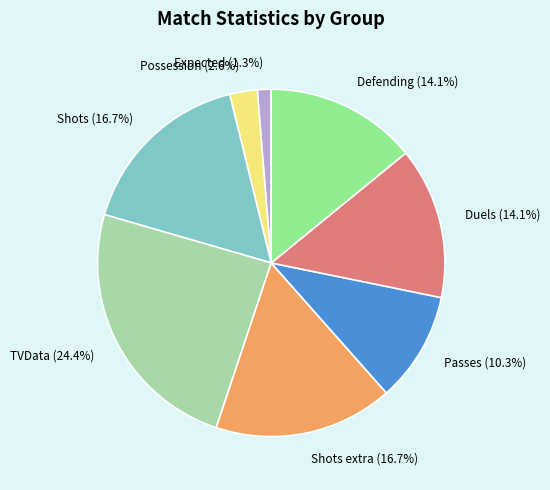

What portion of the pie excludes Duels (14.1%)?

85.9%